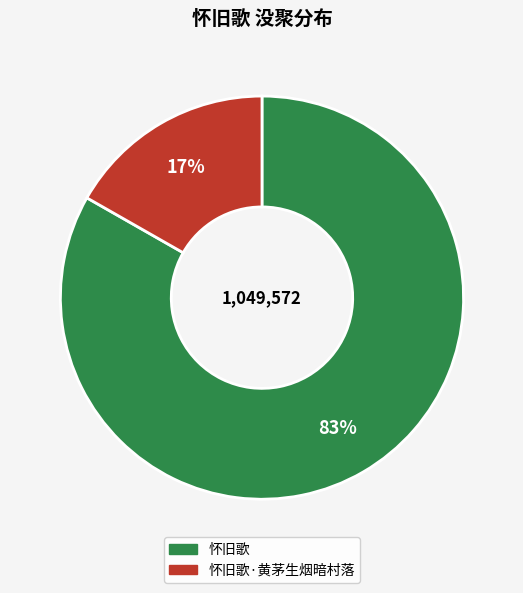

To the nearest percent, what is the average slice percentage?

50%